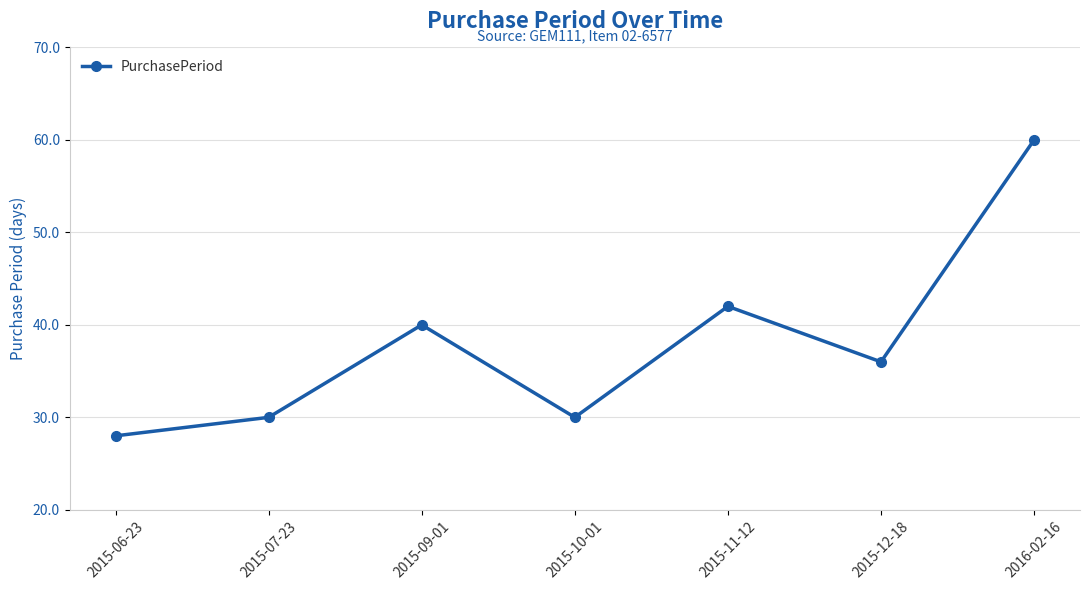

Where is the first local maximum?

2015-09-01